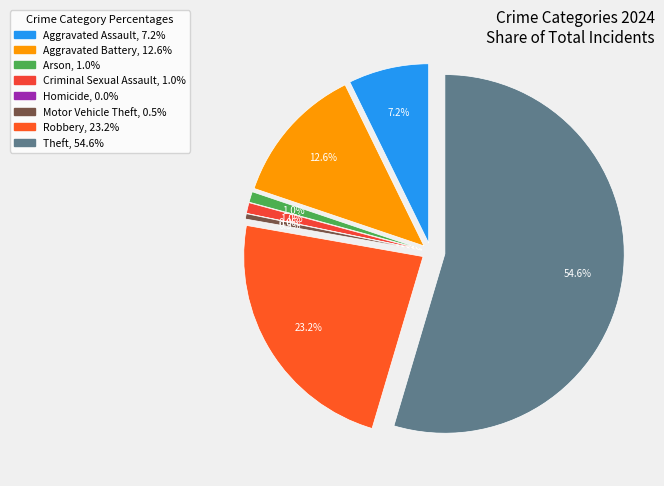

True or false: Criminal Sexual Assault accounts for 1% of the total.

True